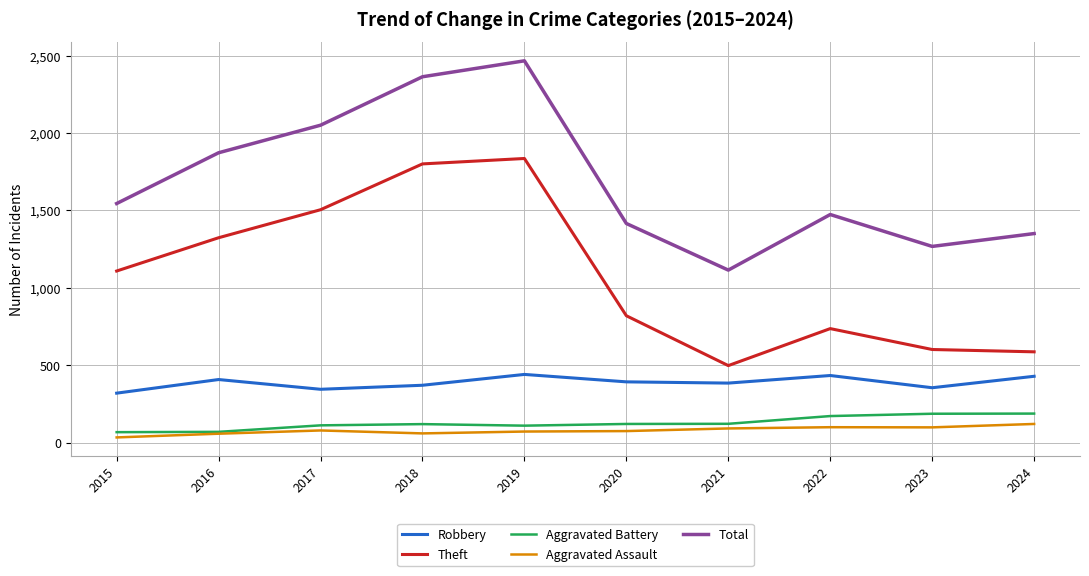

How many series are shown in this chart?

5